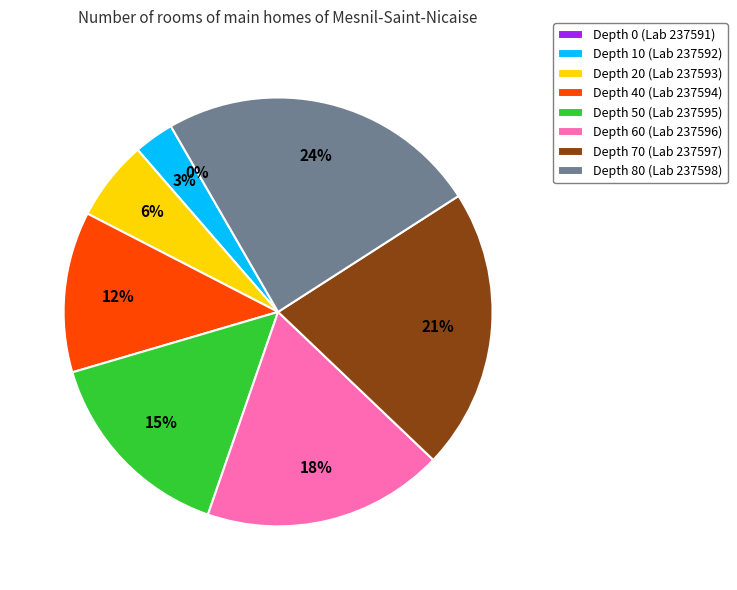

True or false: 237596 accounts for 18% of the total.

True